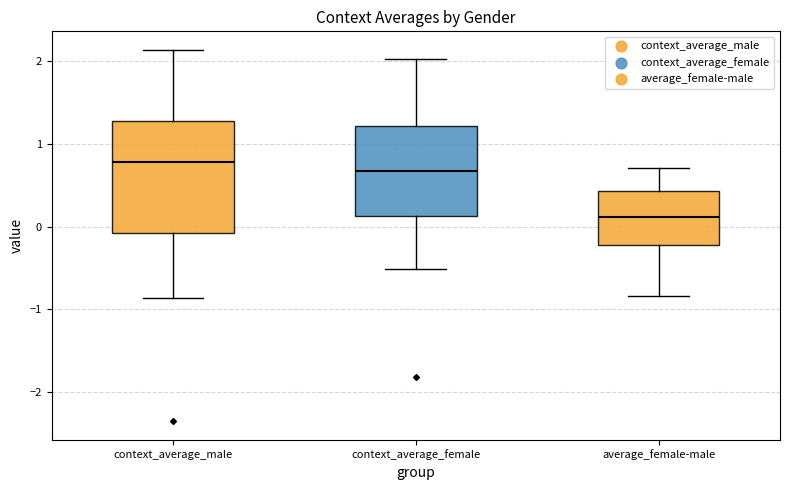

Reading left to right, transcribe this box plot: for each box, give where its median line is, the range the box spans, and where its two whiskers end, as read against the y-axis. The values are not printed on the chart, so give them approximately, as read against the axis.

context_average_male: median 0.8, box -0.1 to 1.3, whiskers -0.9 to 2.1
context_average_female: median 0.7, box 0.1 to 1.2, whiskers -0.5 to 2.0
average_female-male: median 0.1, box -0.2 to 0.4, whiskers -0.8 to 0.7